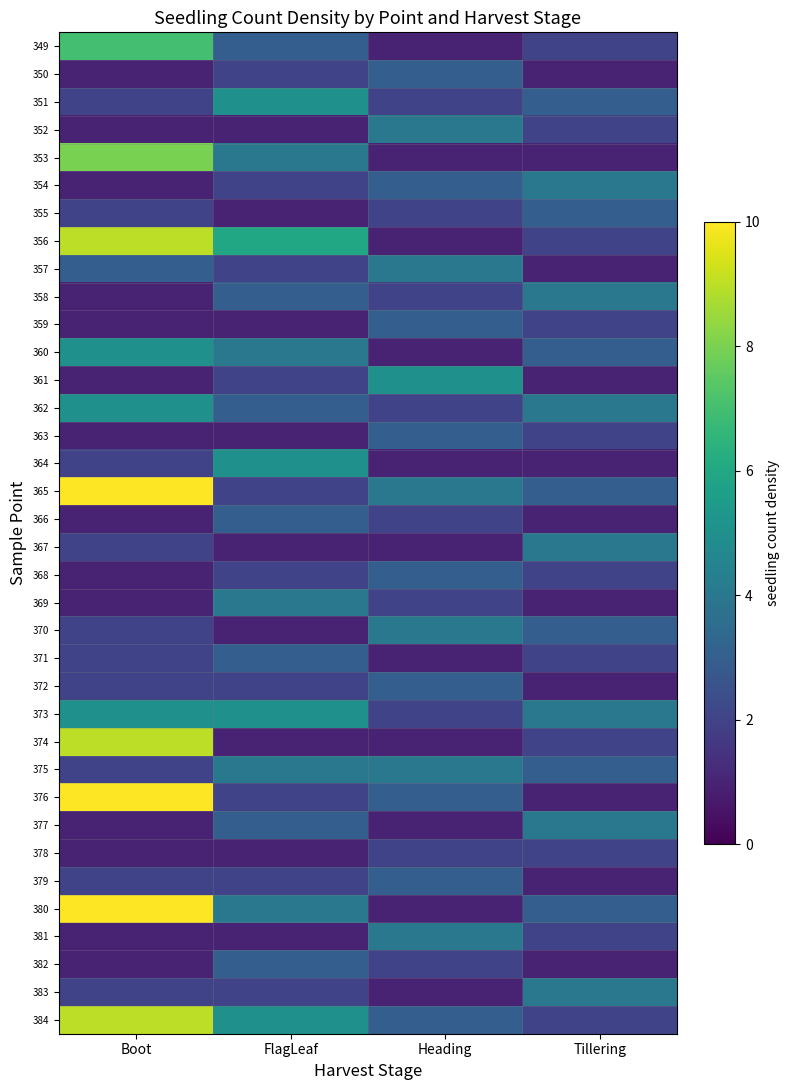

List the series in order of their peak value, lowest first.

378, 350, 355, 359, 363, 366, 368, 371, 372, 379, 382, 352, 354, 357, 358, 367, 369, 370, 375, 377, 381, 383, 351, 360, 361, 362, 364, 373, 349, 353, 356, 374, 384, 380, 365, 376